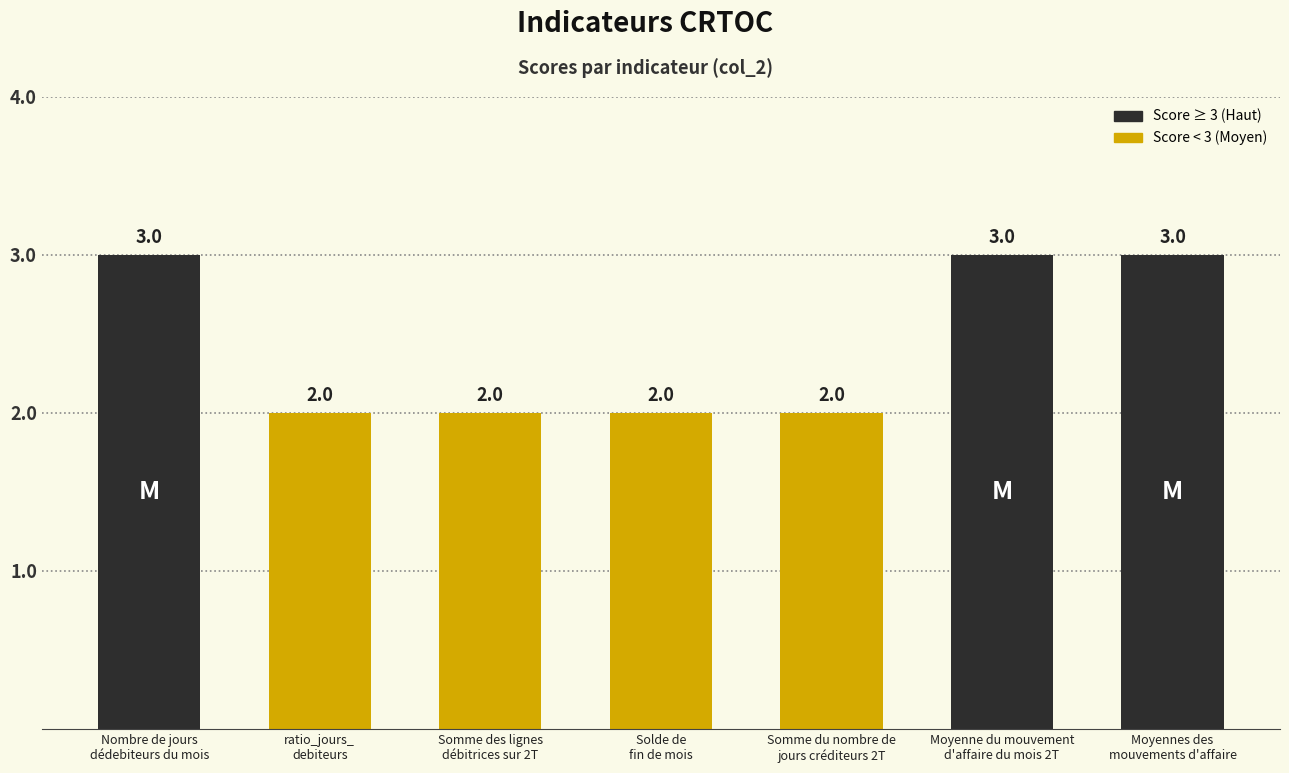

What is the average value?

2